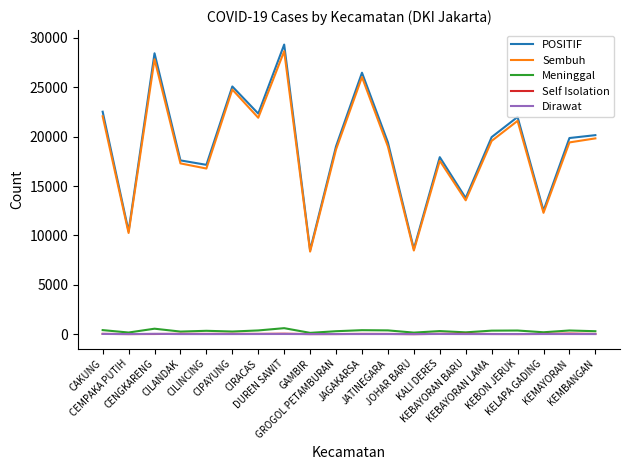

Is this an area chart (filled region under the line)?

No